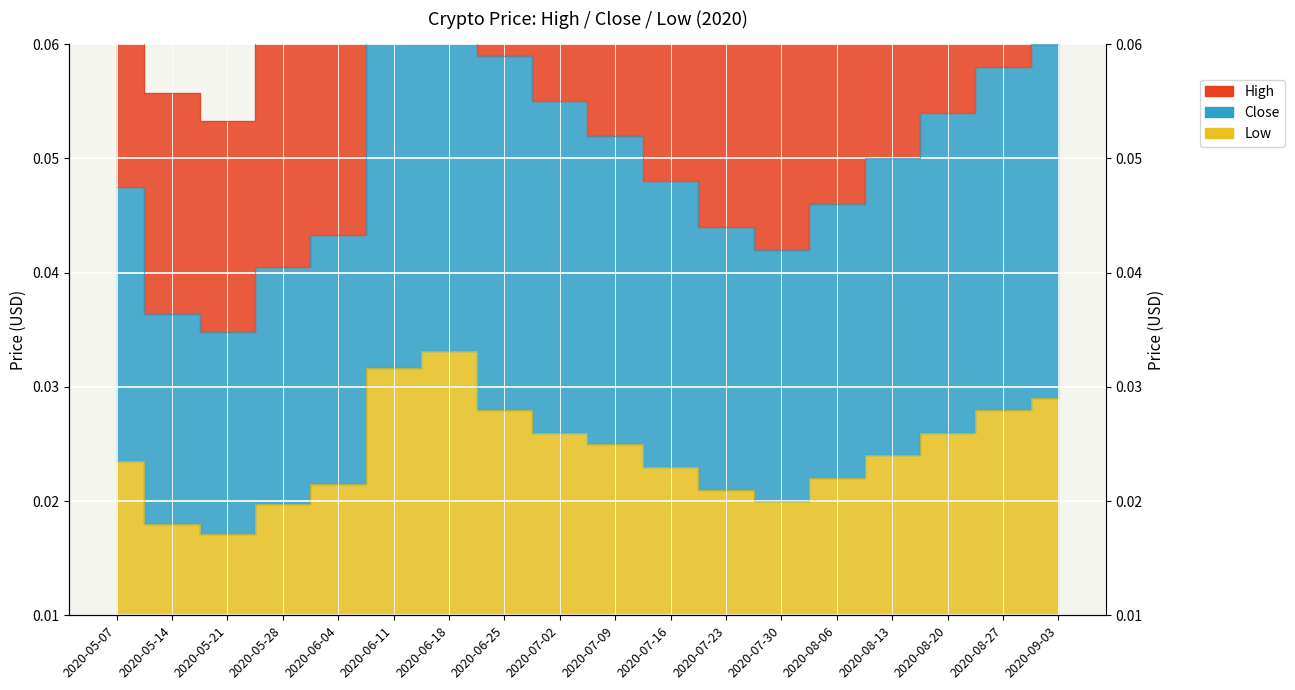

True or false: low has more than 1 points higher than both neighbors.

False